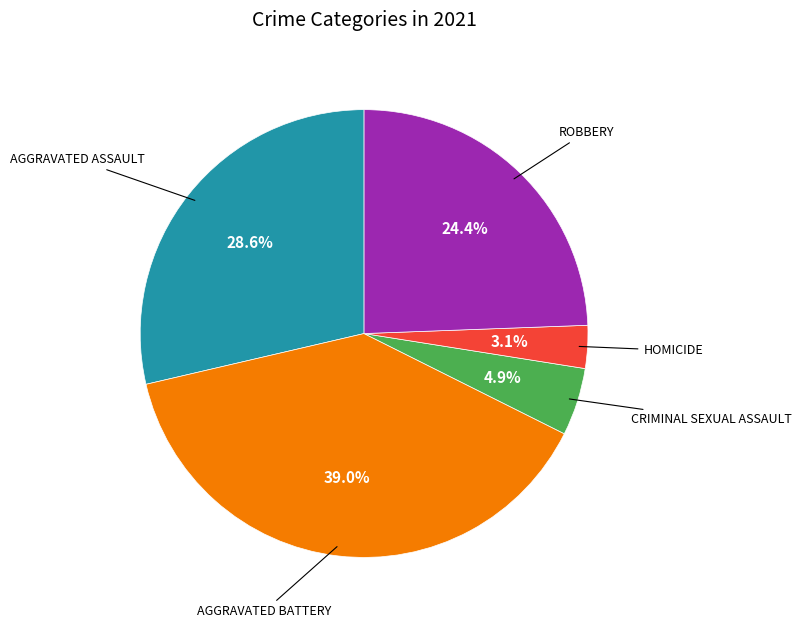

Is there a majority slice in this chart?

No